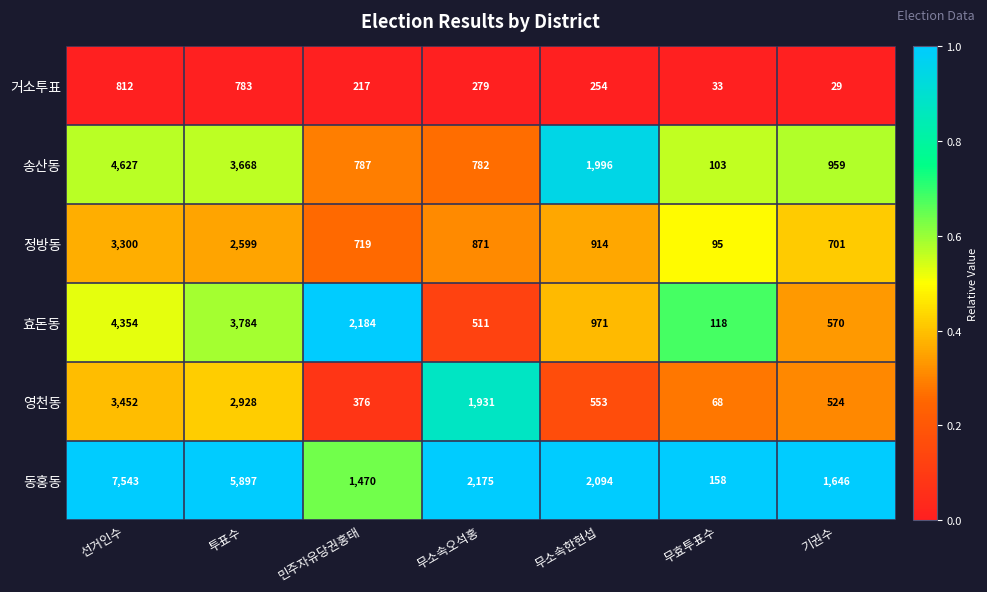

What is the highest value of the 정방동 series?

3300